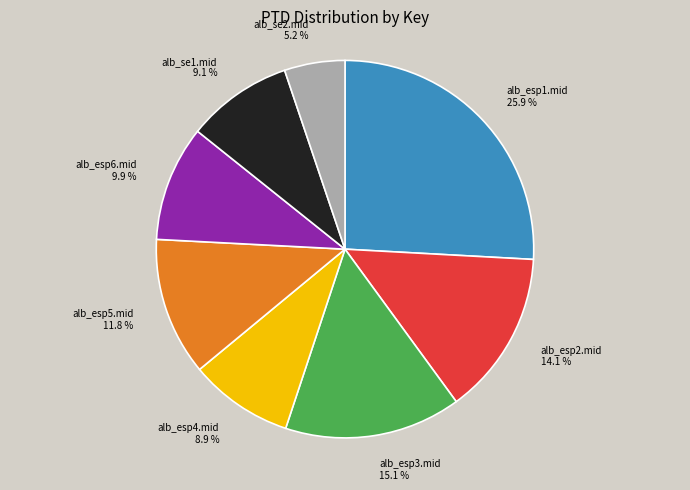

Approximately how many times larger is the value at alb_esp4.mid compared to alb_esp1.mid?

0.3